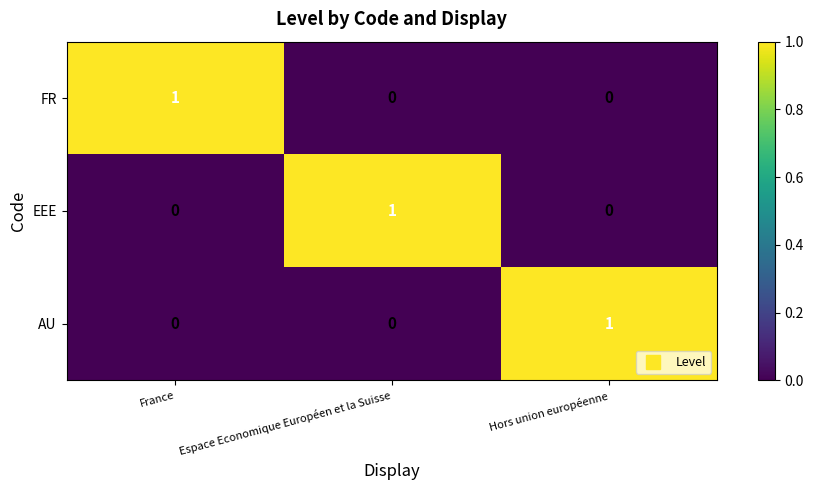

What is the total value across all series at France?

1